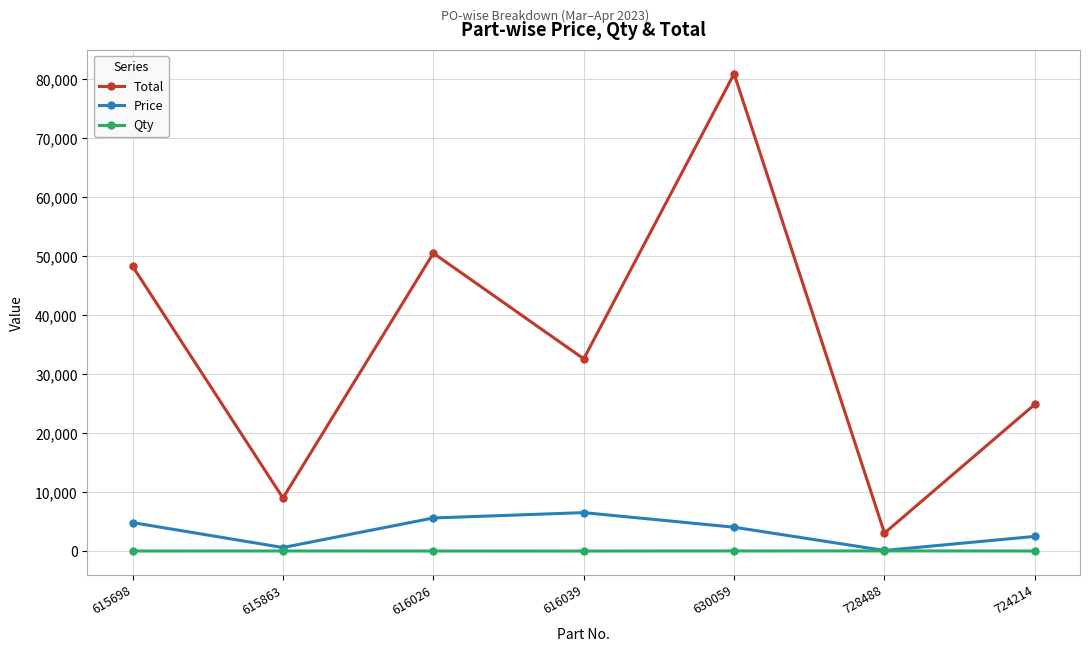

Between 615698 and 615863, which series saw the biggest shift?

Total